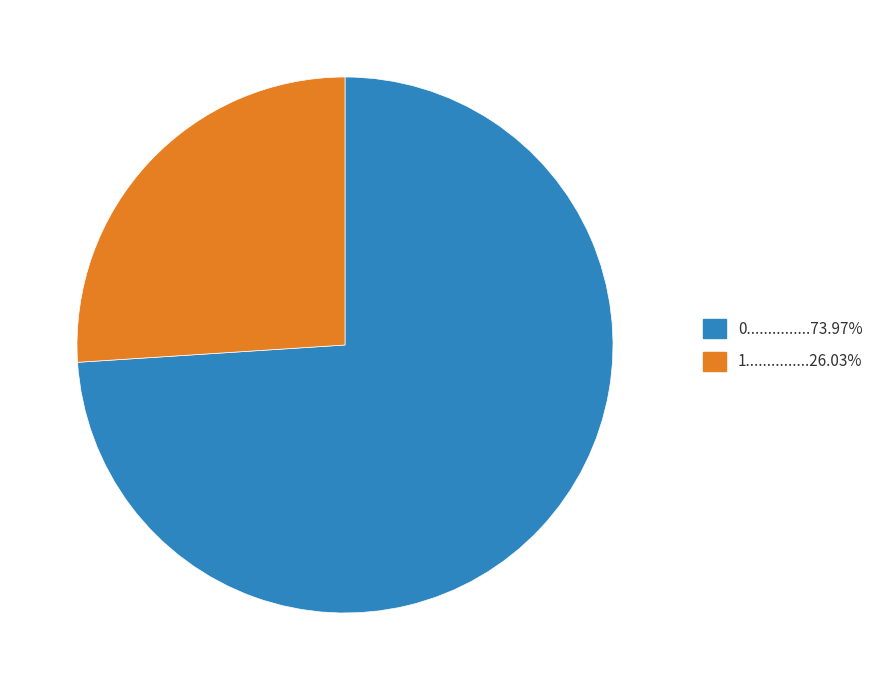

Does any single category account for the majority?

Yes